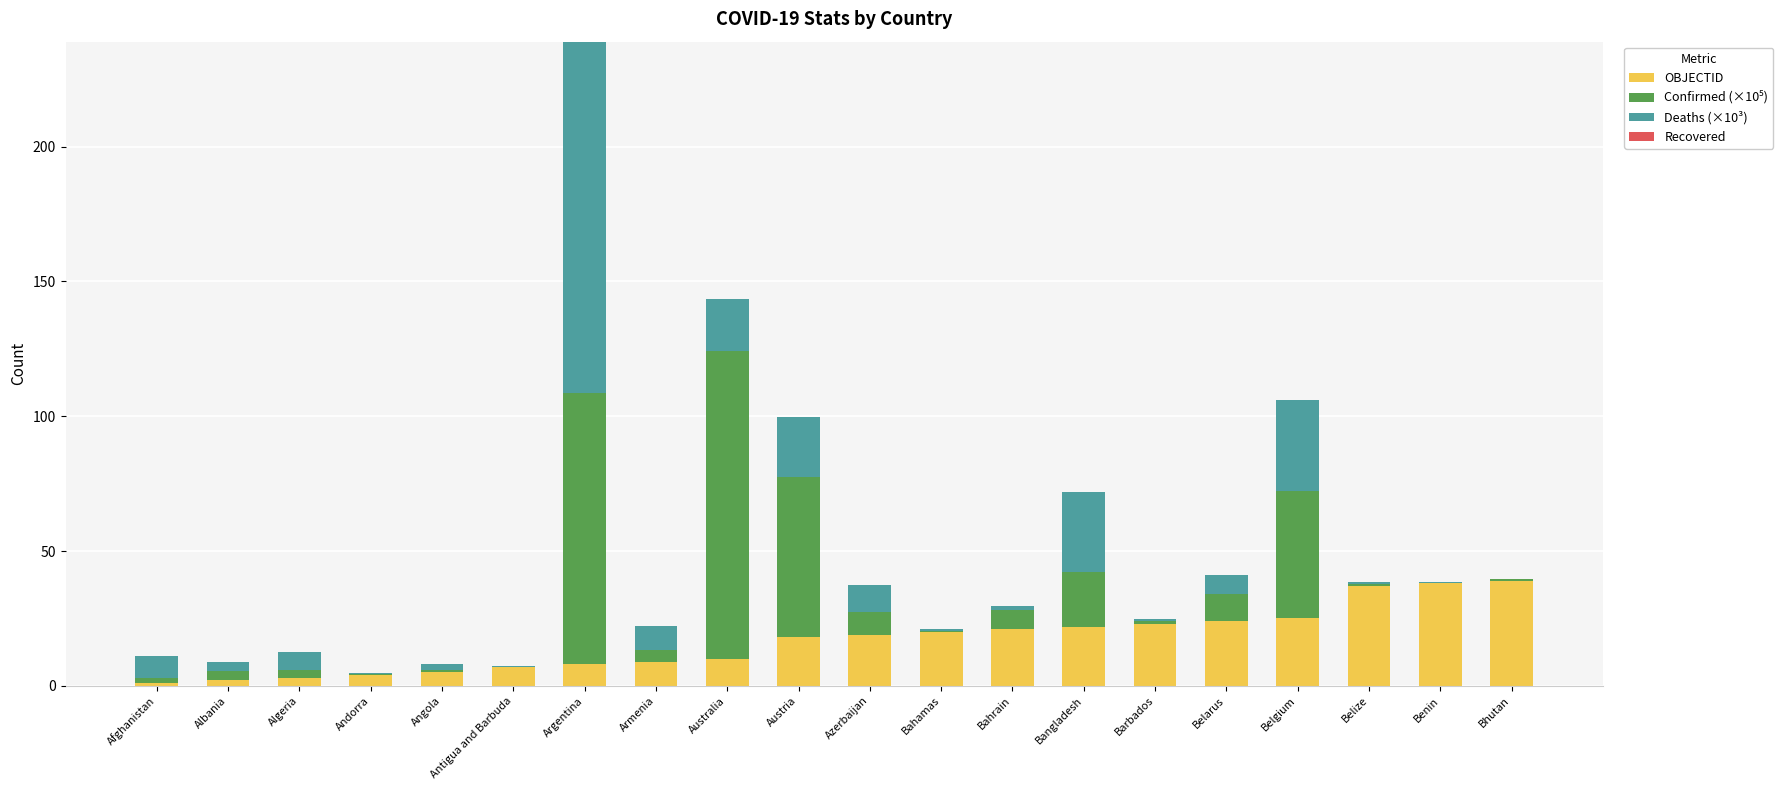

What is the highest value of the OBJECTID series?

39.0